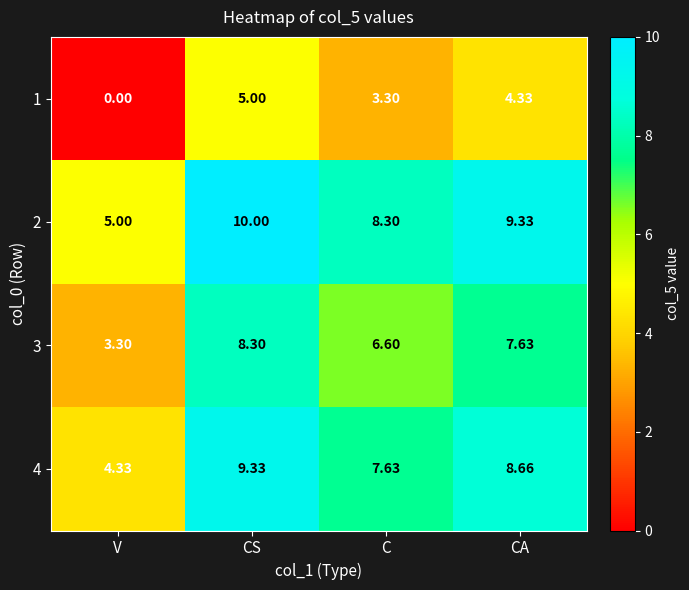

At which label does 4 first exceed 8?

CS